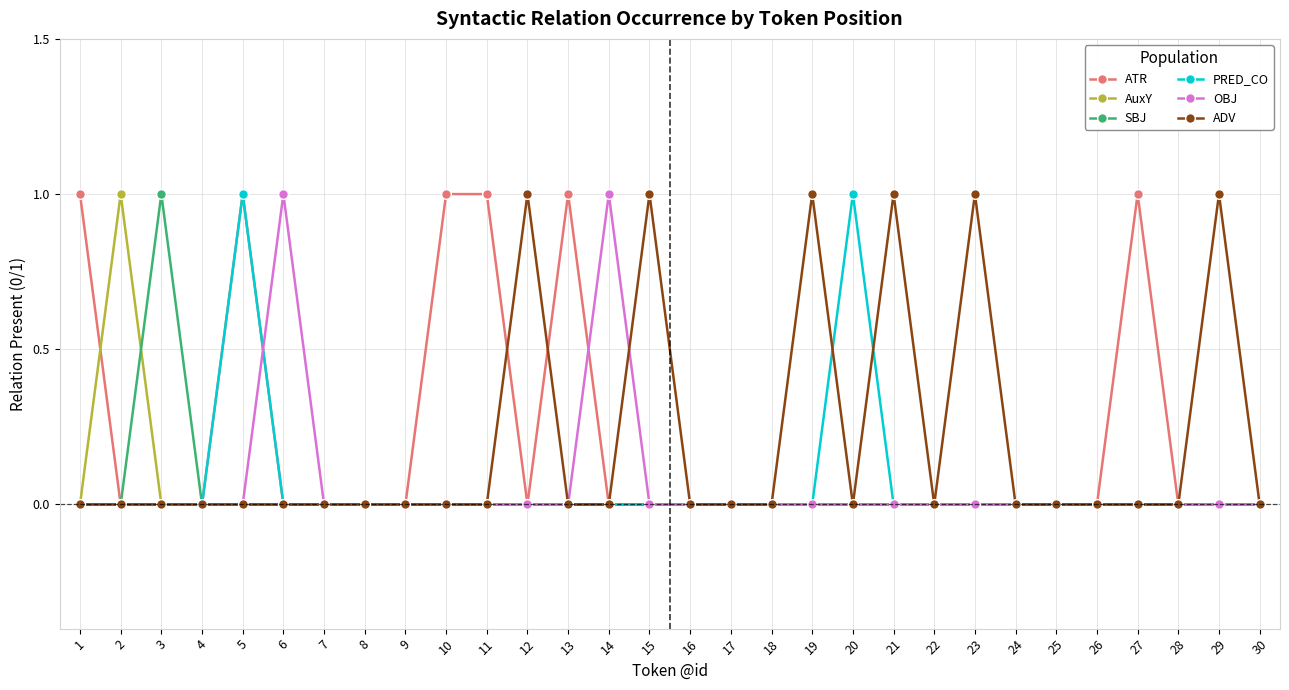

The AuxY series shows 0 at 19. True or false?

True